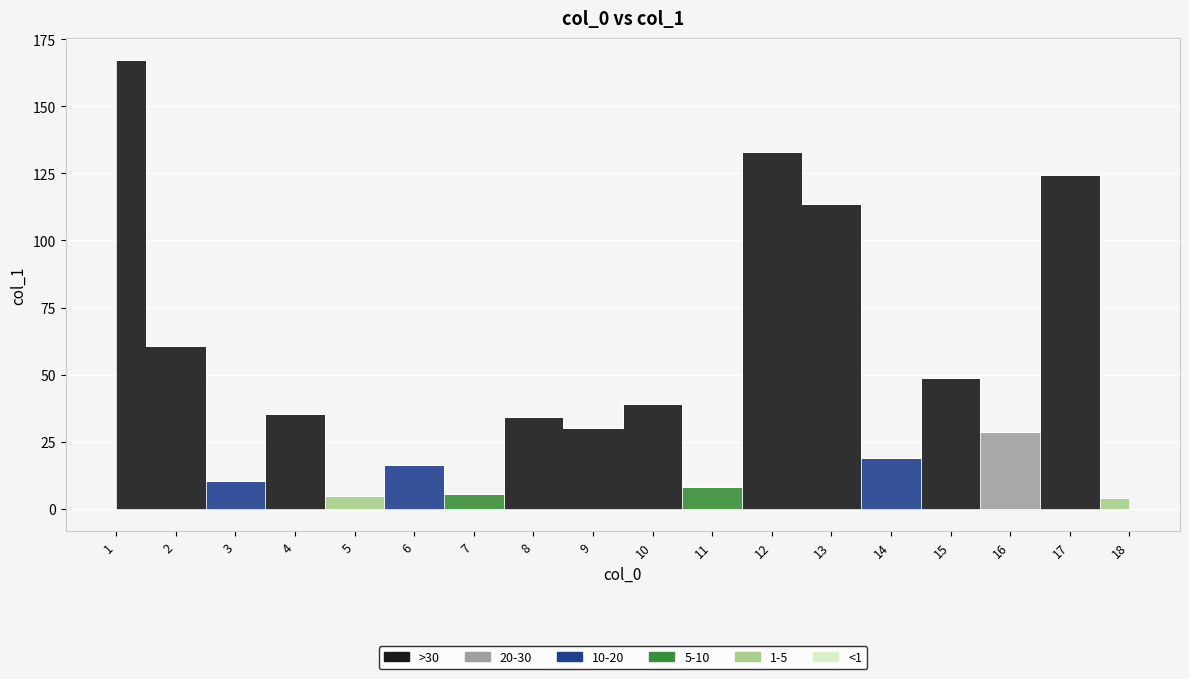

List the labels in order of value, smallest first.

18, 5, 7, 11, 3, 6, 14, 16, 9, 8, 4, 10, 15, 2, 13, 17, 12, 1